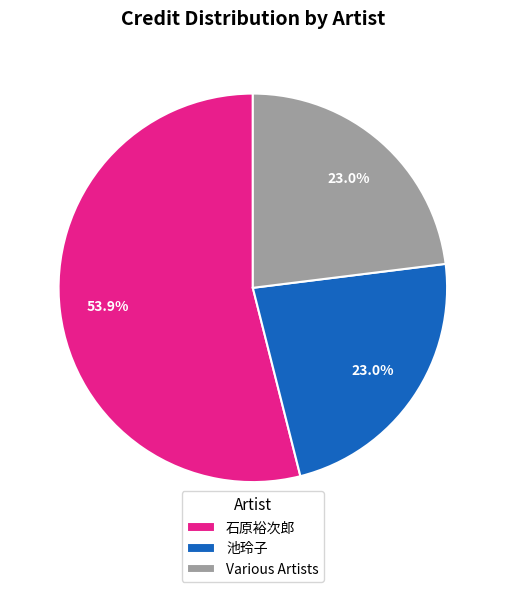

What percentage do 石原裕次郎 and 池玲子 together represent?

77.0%